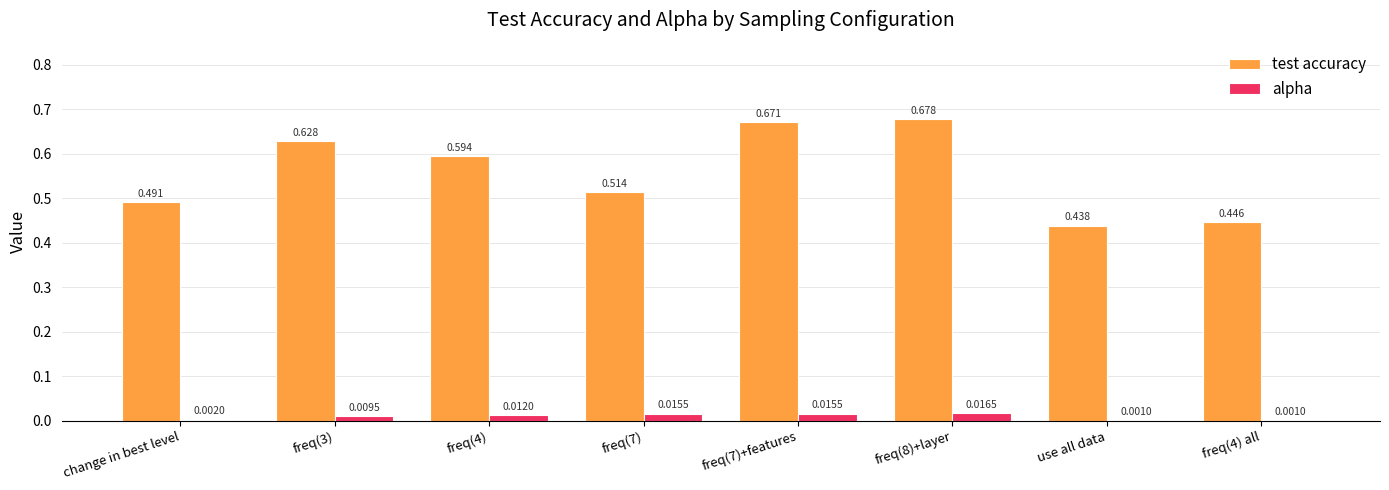

At which category is the sum across all series the highest?

freq(8)+layer